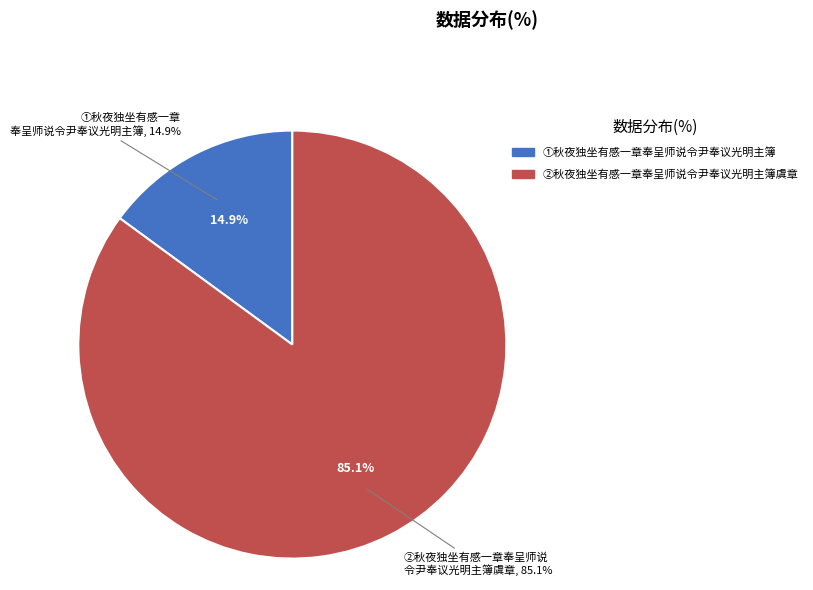

What is the smallest slice in the pie chart?

秋夜独坐有感一章奉呈师说令尹奉议光明主簿